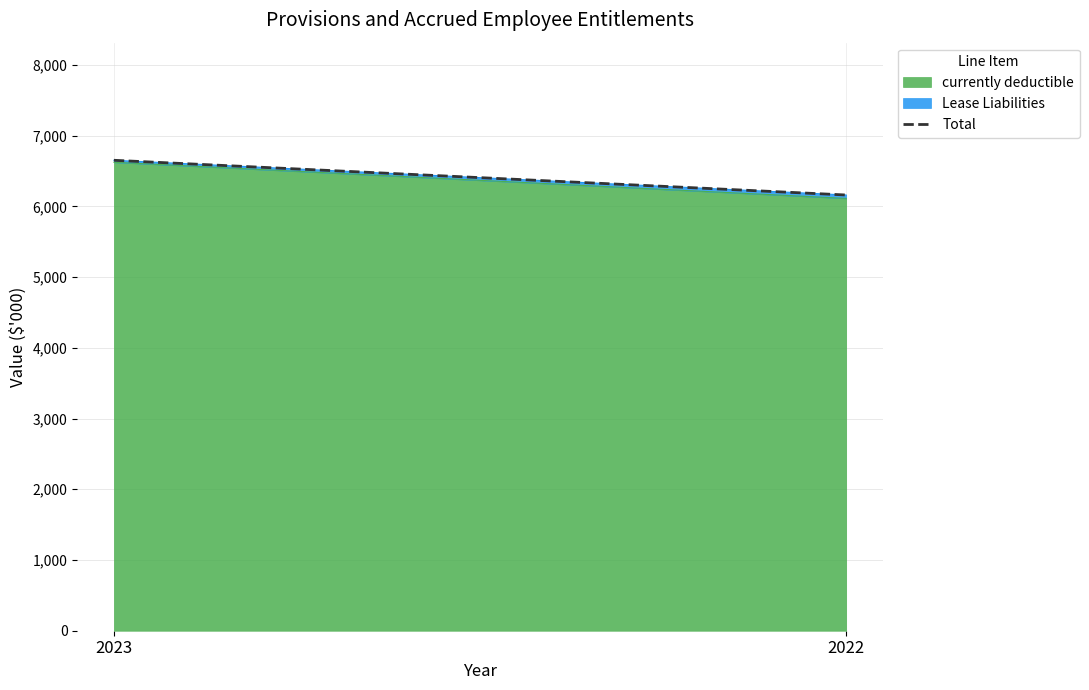

List the labels in order of value, smallest first.

2022, 2023